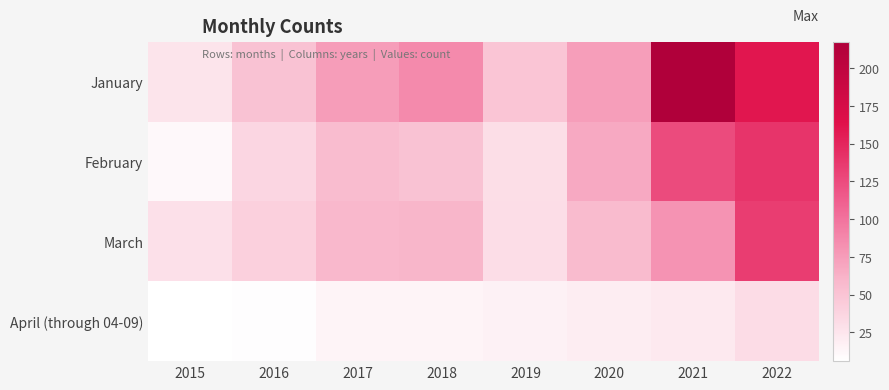

Count the number of data series in this chart.

4